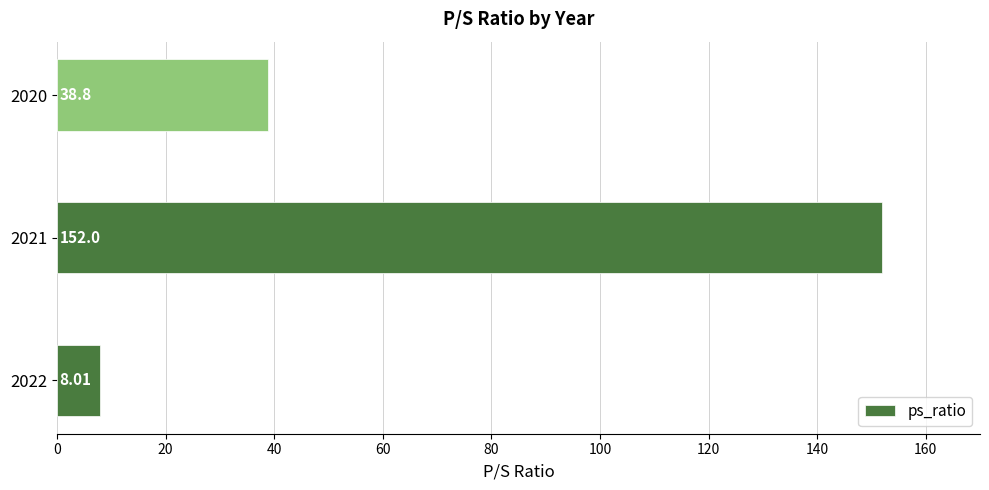

Rank the categories by value from highest to lowest.

2021, 2020, 2022